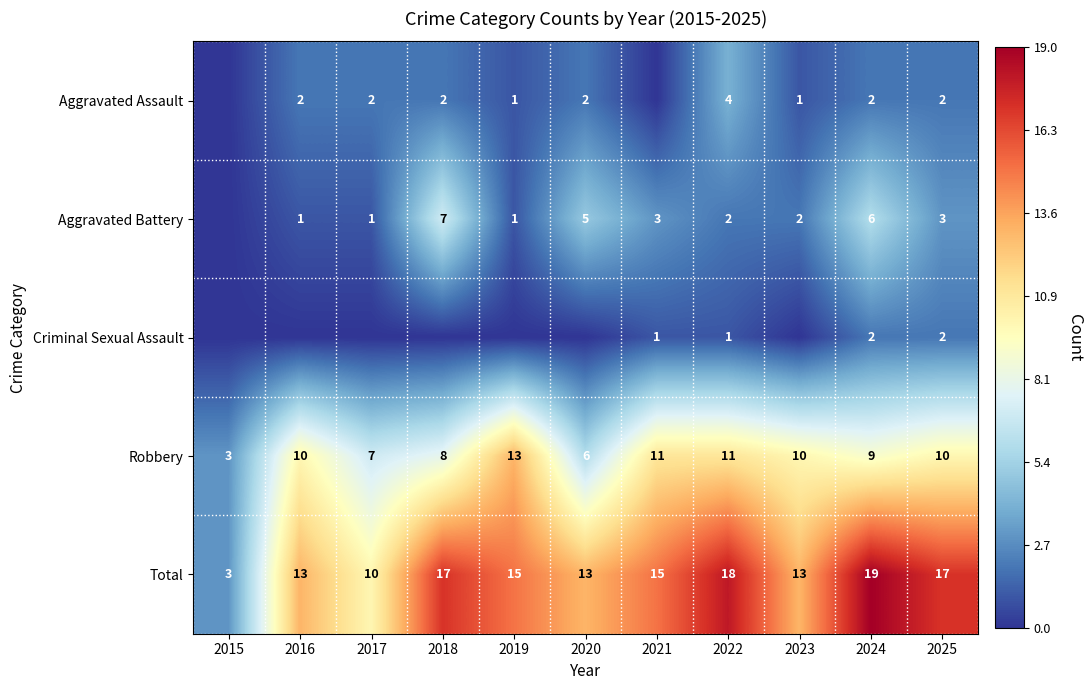

Is it true that Total equals 15 at 2021?

True